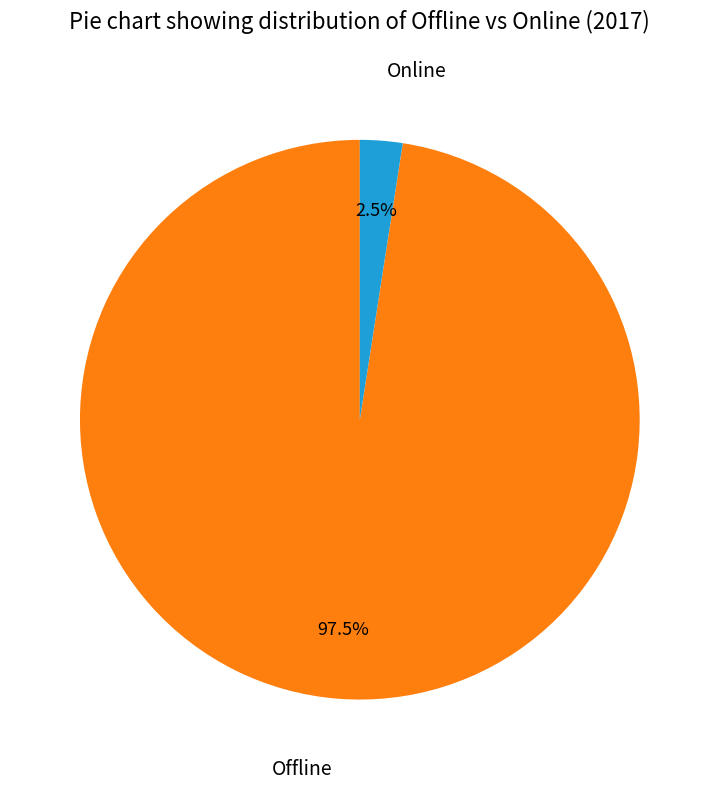

What is the smallest slice in the pie chart?

Online